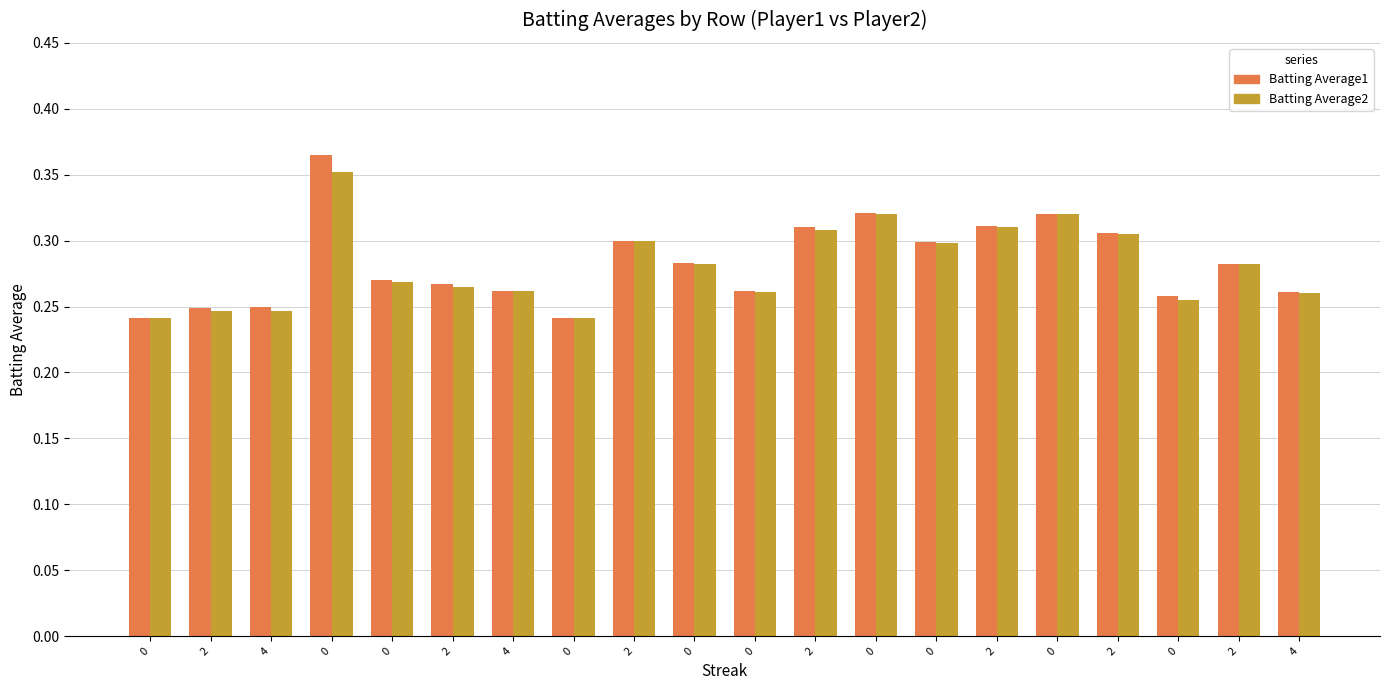

What is the difference between the second highest and second lowest values in the Batting Average1 series?

0.1